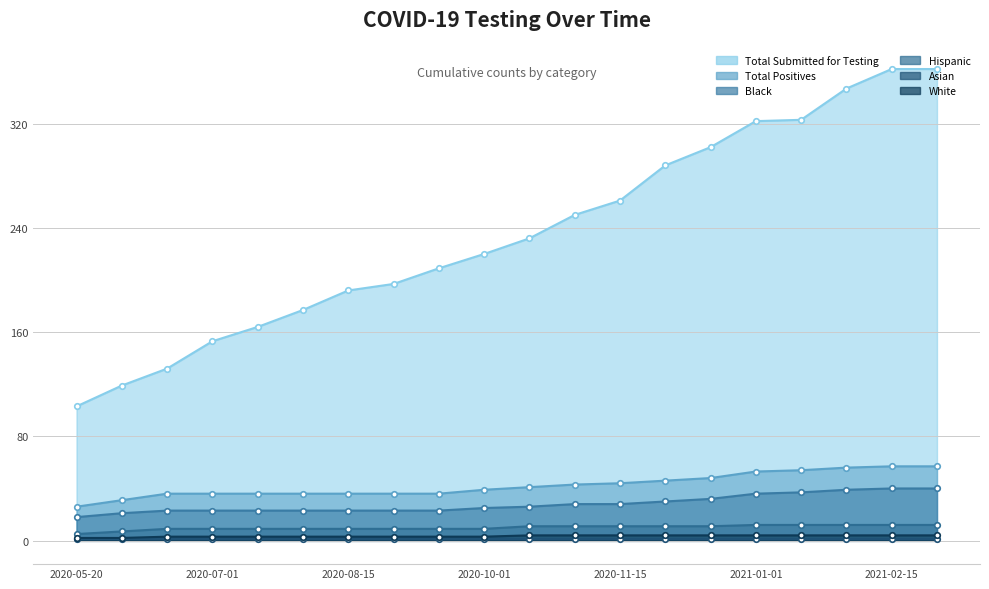

What is the maximum value shown in the chart?

362